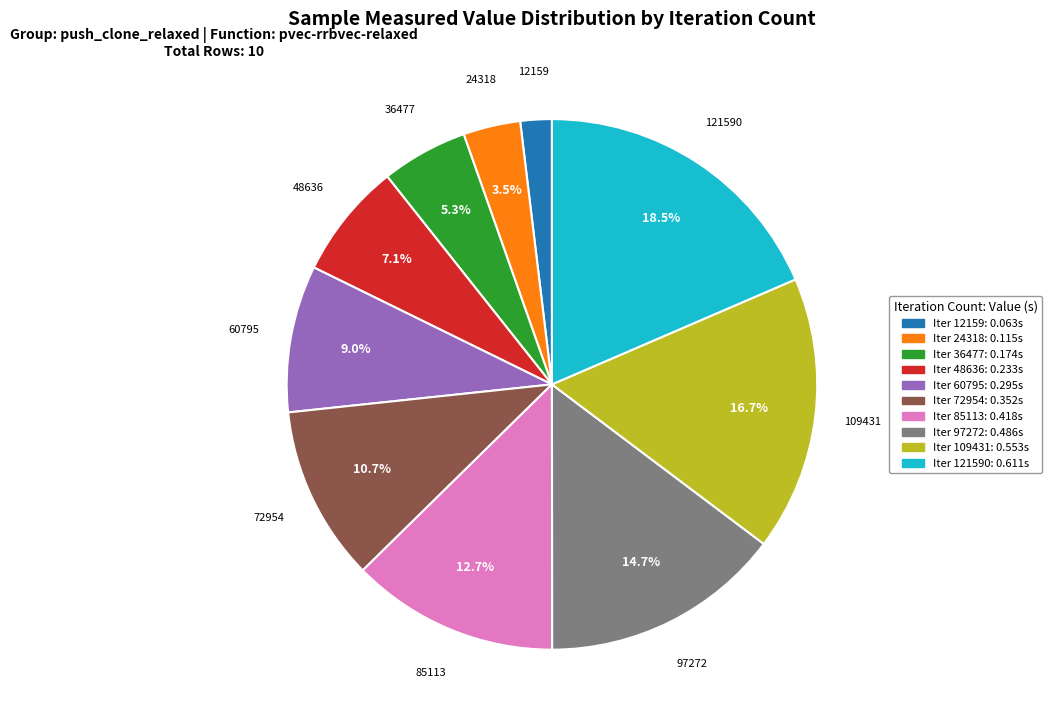

Is there any slice that represents more than half of the pie?

No